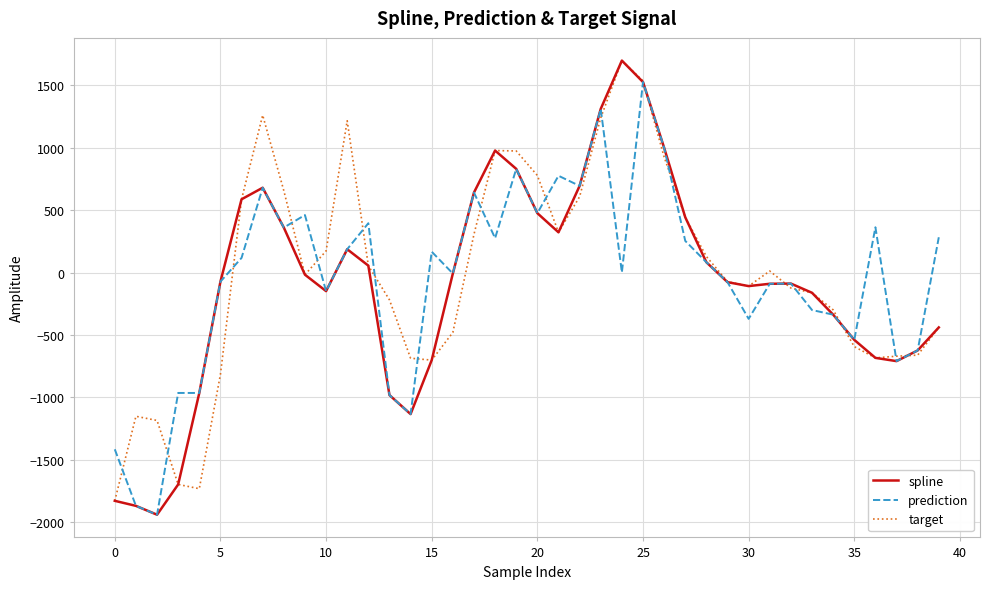

What is the lowest value of the target series?

-1829.1